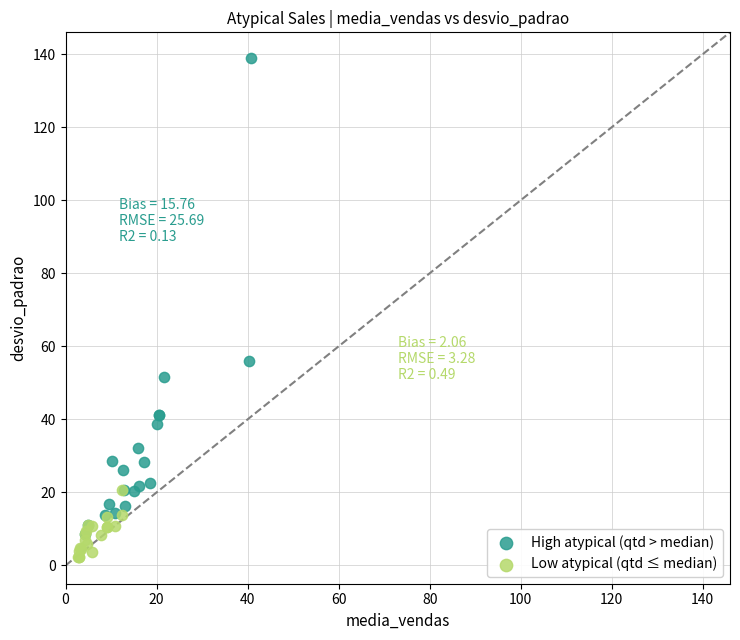

Which series has the widest spread of Y values?

High atypical (qtd > median)